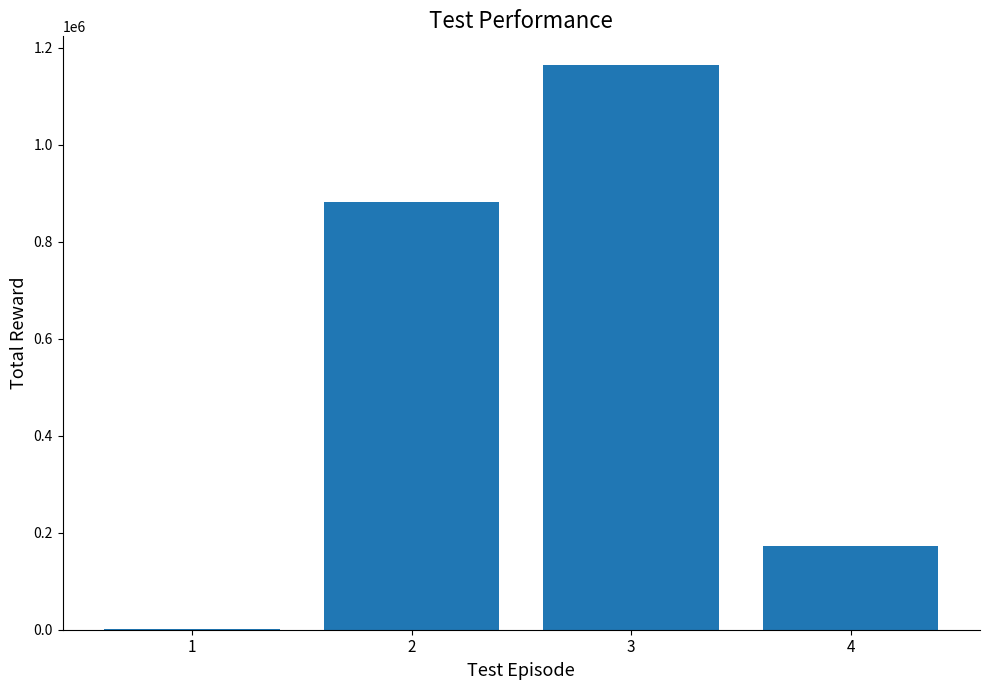

Reading left to right, list all the values displayed in this chart.

1=648	2=881707	3=1165173	4=172669